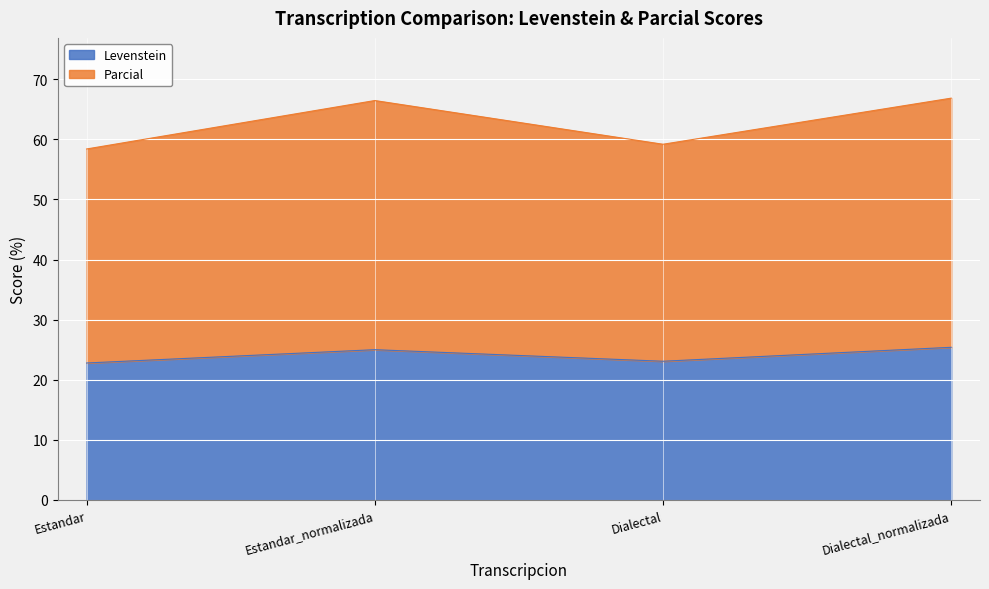

What is the total value across all series at Dialectal?

59.2